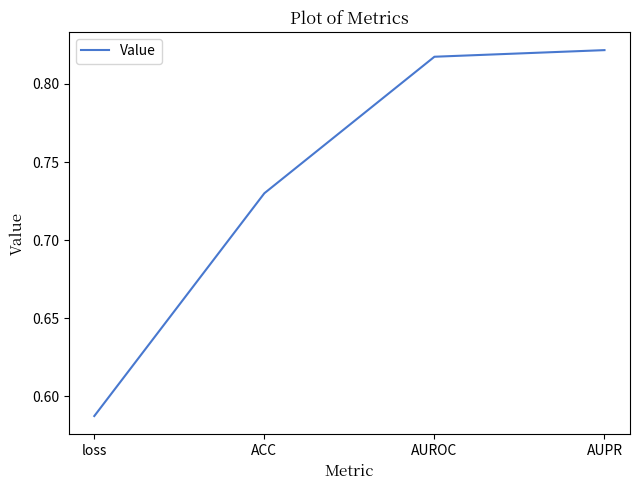

How many lines are shown in the chart?

1